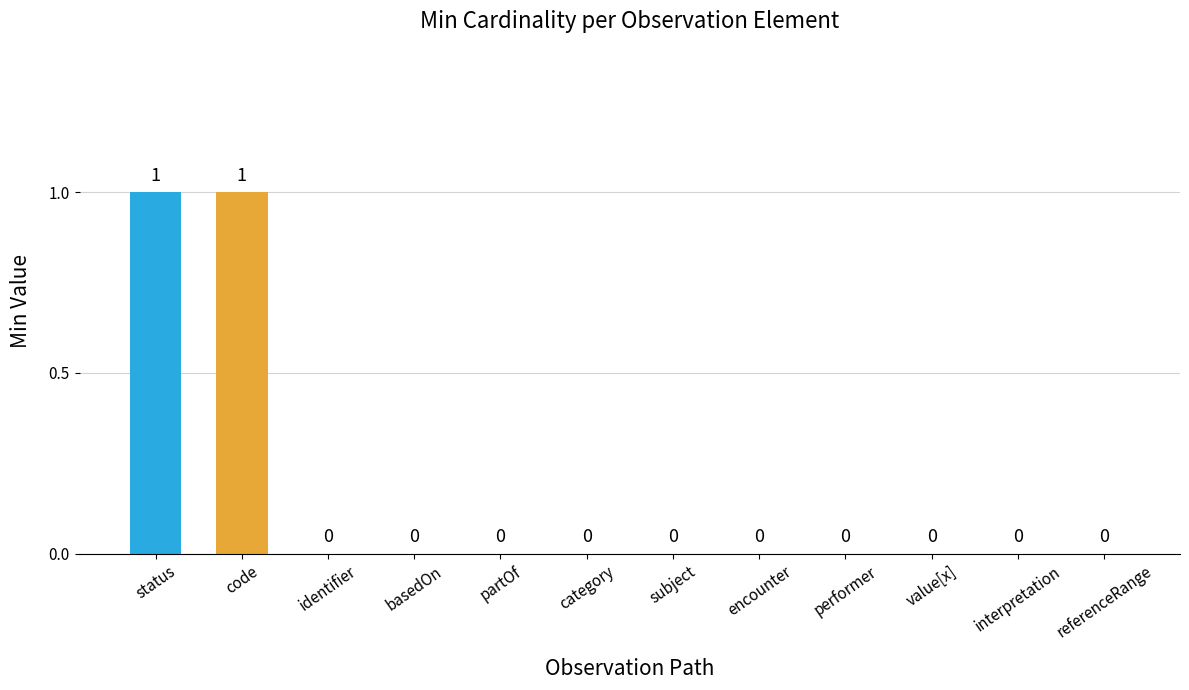

How many values are between 0 and 1?

12